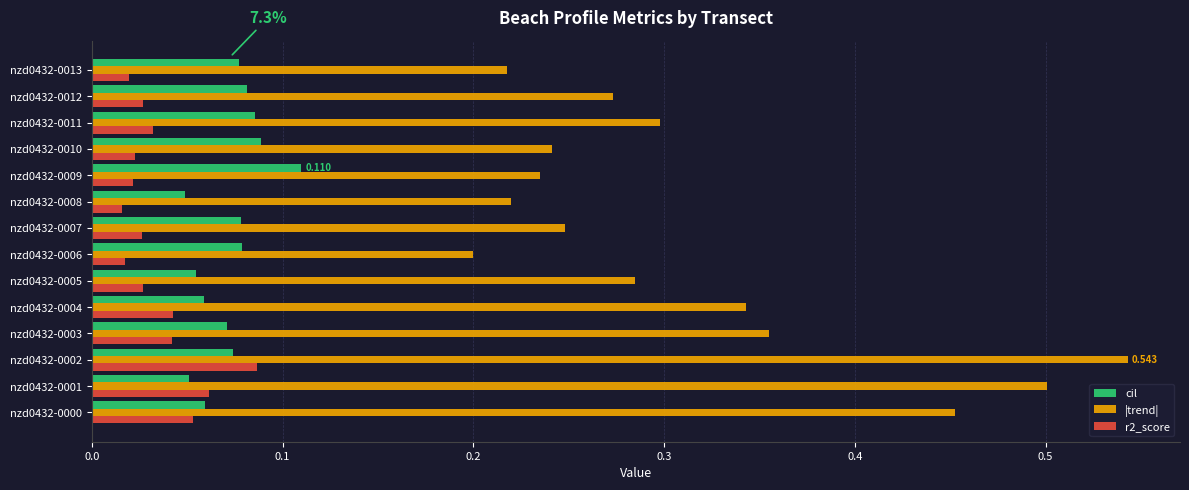

Is the value of r2_score at nzd0432-0011 greater than the value of |trend| at nzd0432-0003?

No